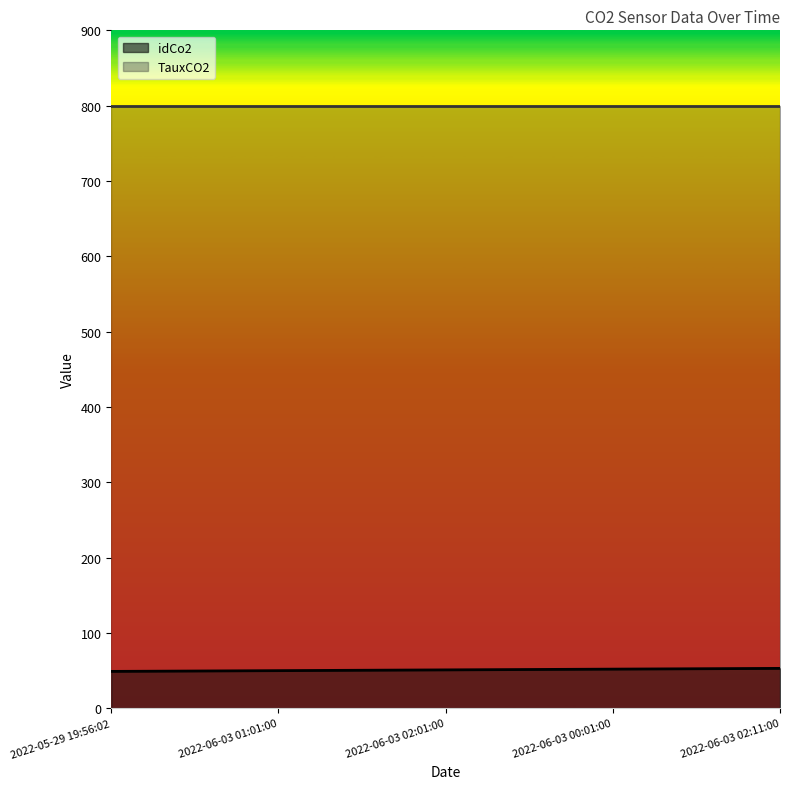

What is the change in value from 2022-06-03 01:01:00 to 2022-06-03 02:11:00?

+3